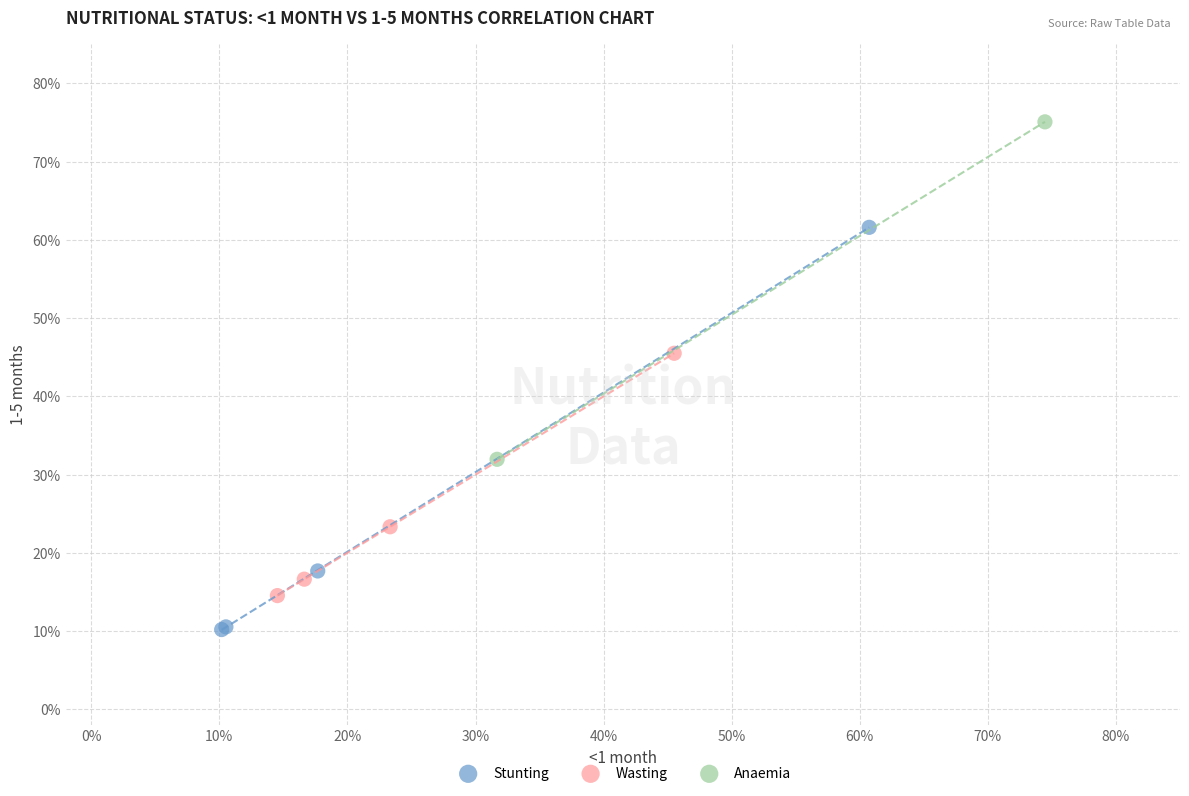

What are all the series names shown in the legend?

Stunting, Wasting, Anaemia